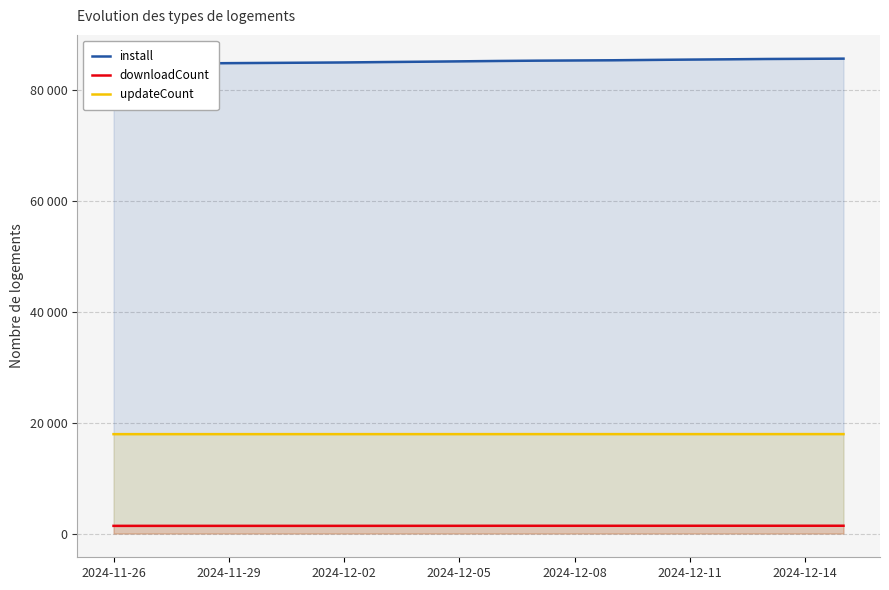

What value does the install series have at 10?

85149